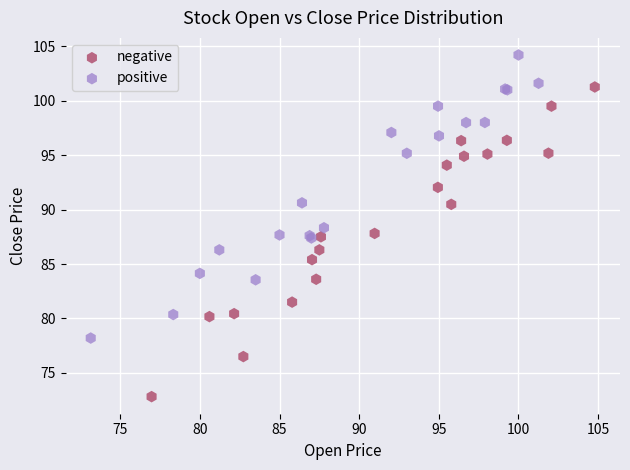

Which series contains the lowest Y value?

negative